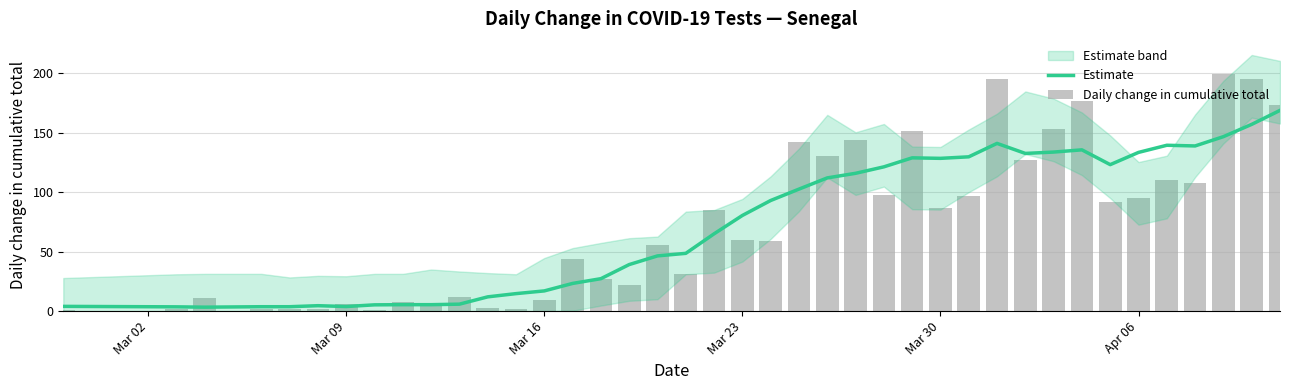

What is the smallest value displayed?

1.0